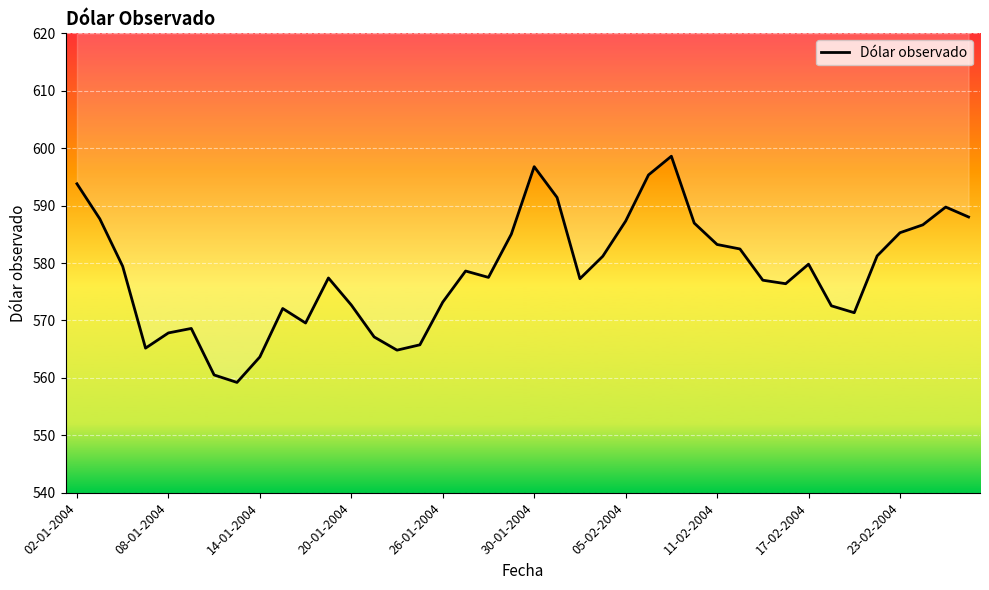

At which category does the chart reach its peak across all series?

26